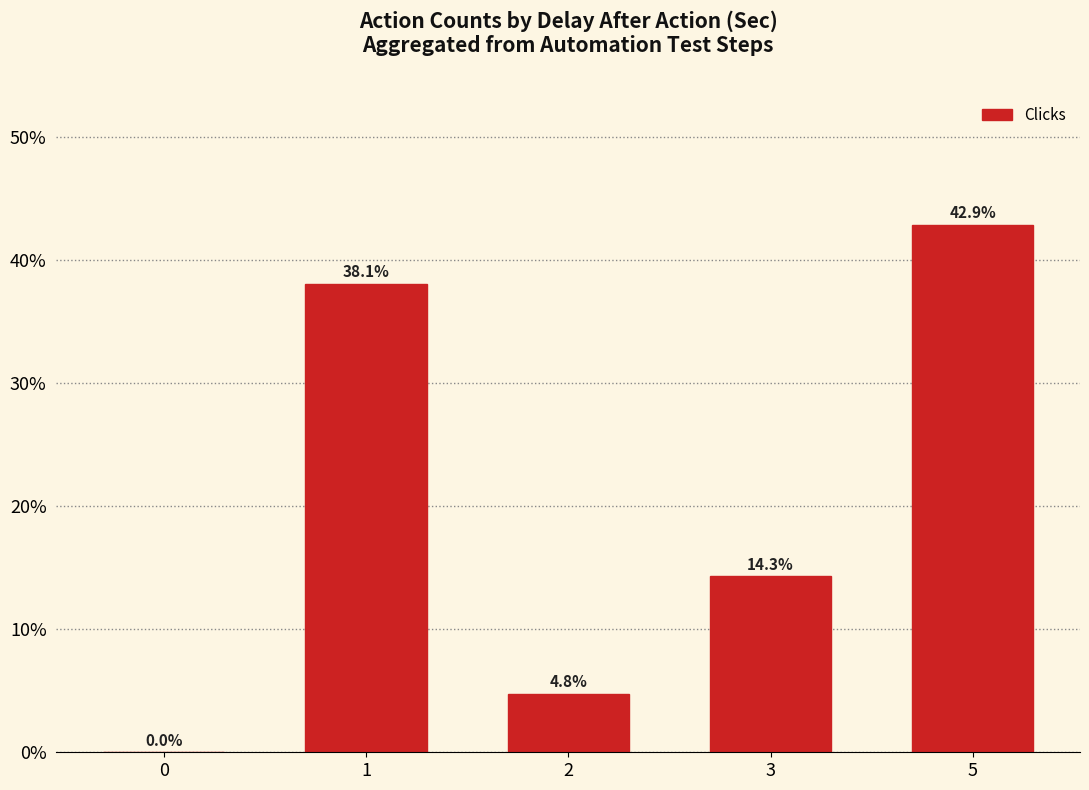

Where does the data first go above 14?

1